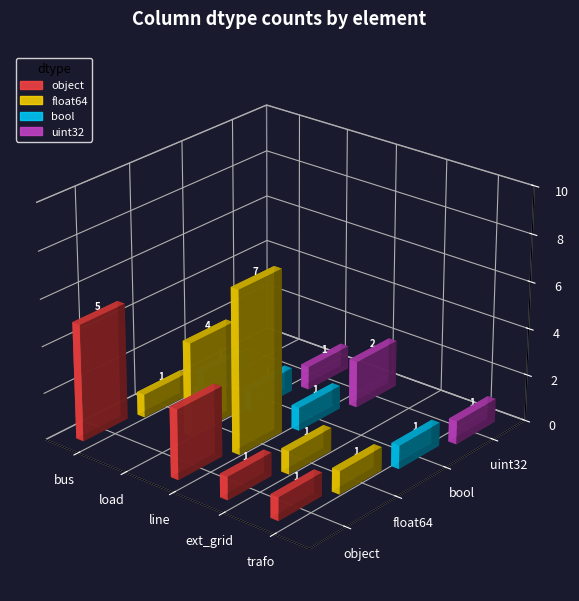

How many data points does each series have?

5